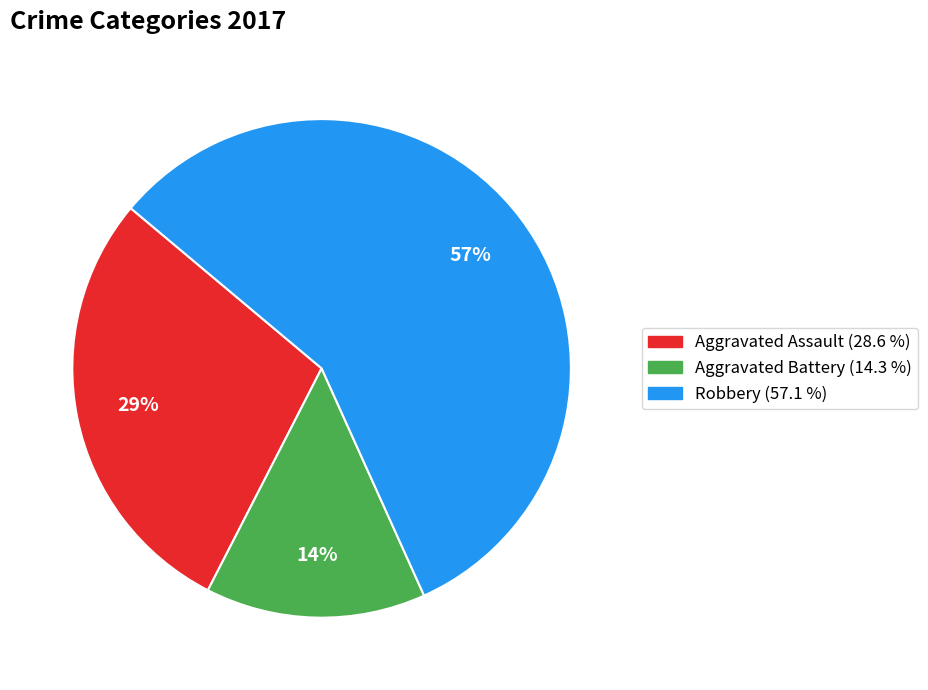

What percentage is the Robbery slice, to the nearest percent?

57%